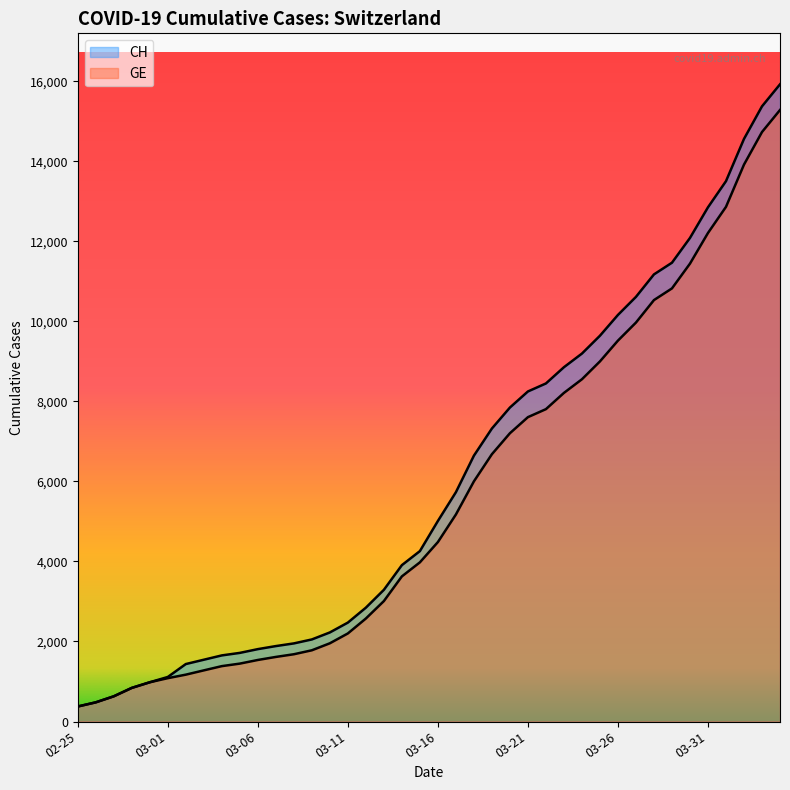

How many lines are shown in the chart?

2